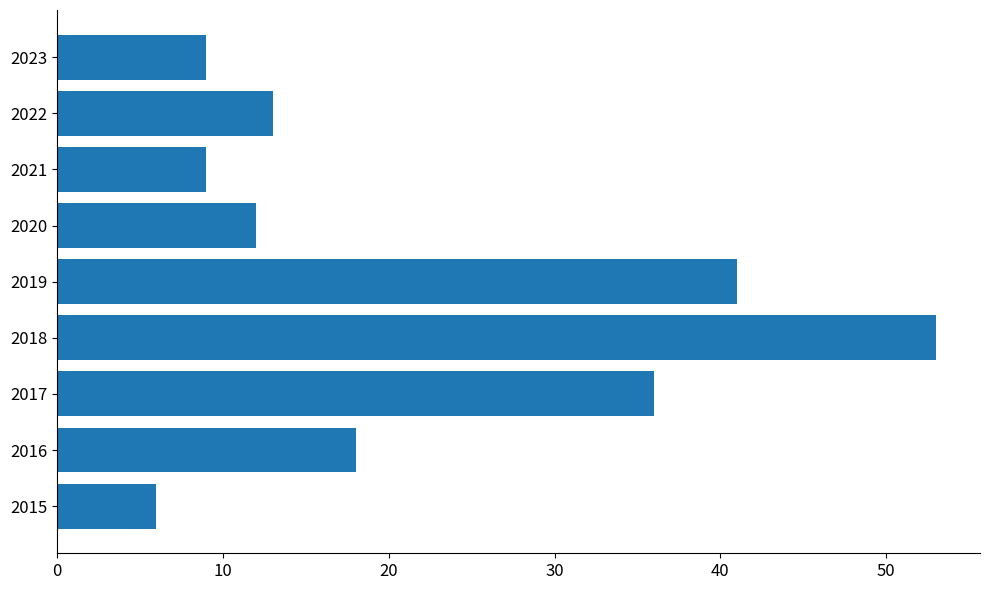

Reading top to bottom, what are all the values shown in this chart?

2023=9	2022=13	2021=9	2020=12	2019=41	2018=53	2017=36	2016=18	2015=6